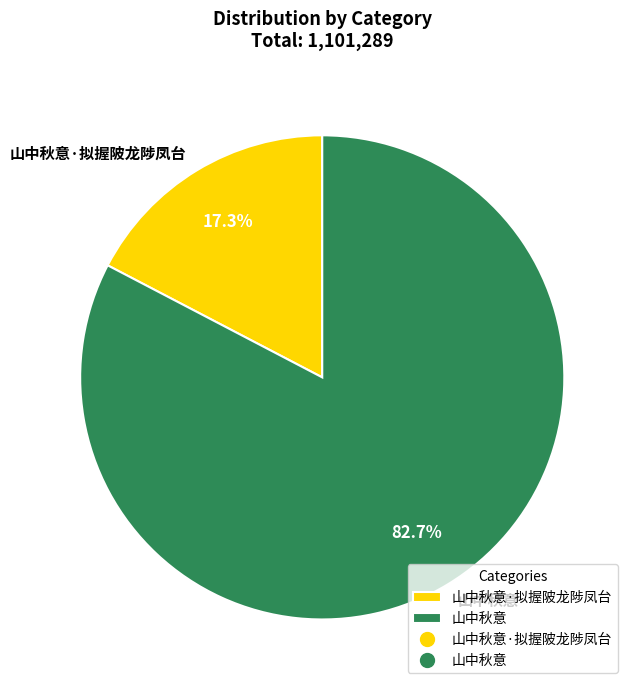

To the nearest percent, what is the difference between the 山中秋意 and 山中秋意·拟握陂龙陟凤台 slice percentages?

65%